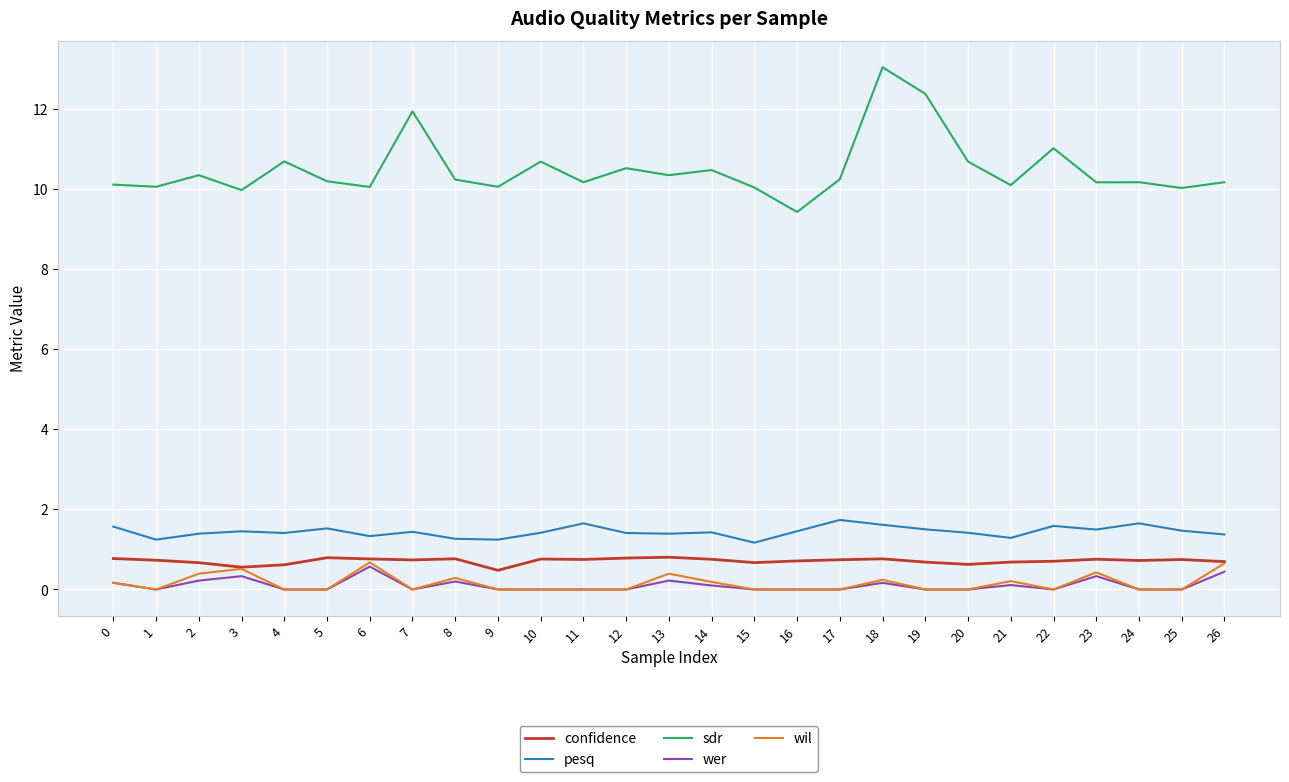

True or false: confidence and wer cross at least once.

False